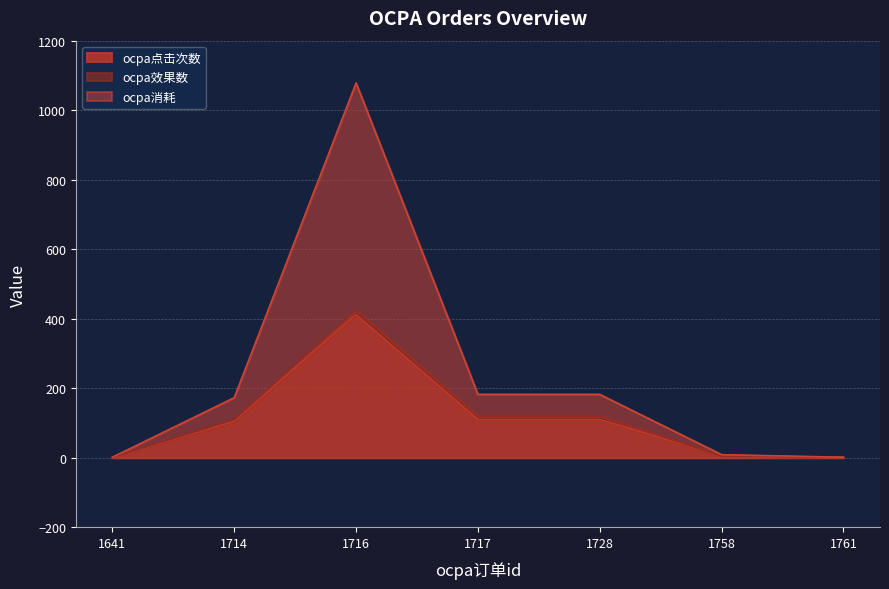

Where does the ocpa点击次数 series first go above 105?

1716